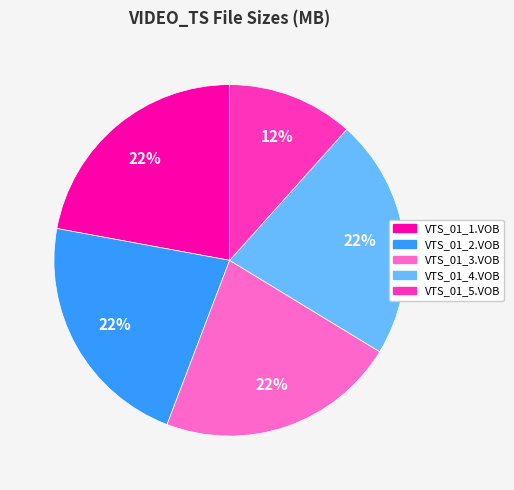

Does any single category account for the majority?

No